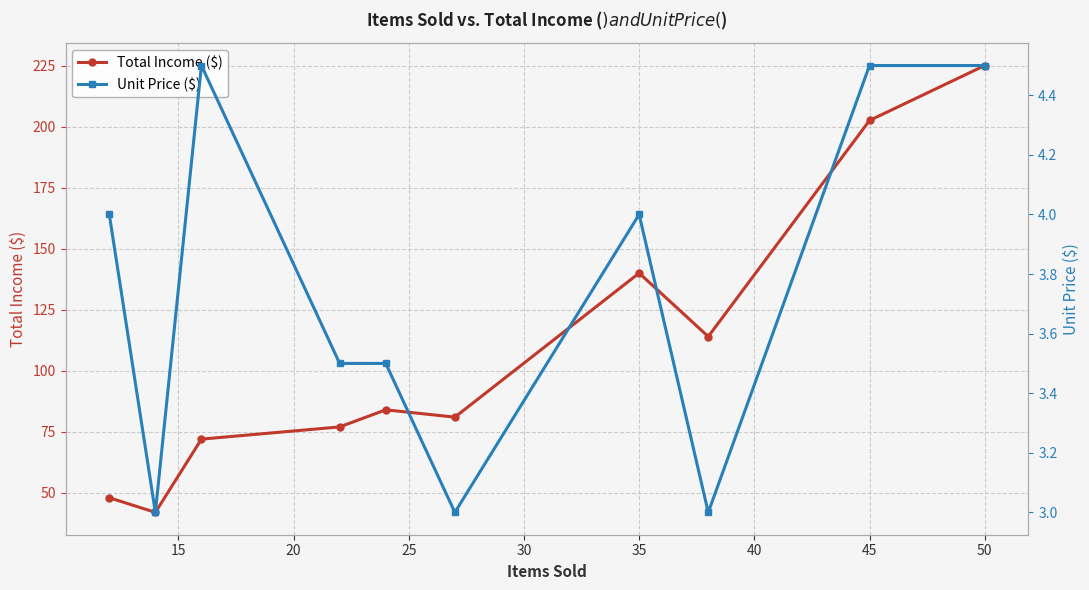

True or false: Total Income ($) has a value of 313.7 at 45.

False